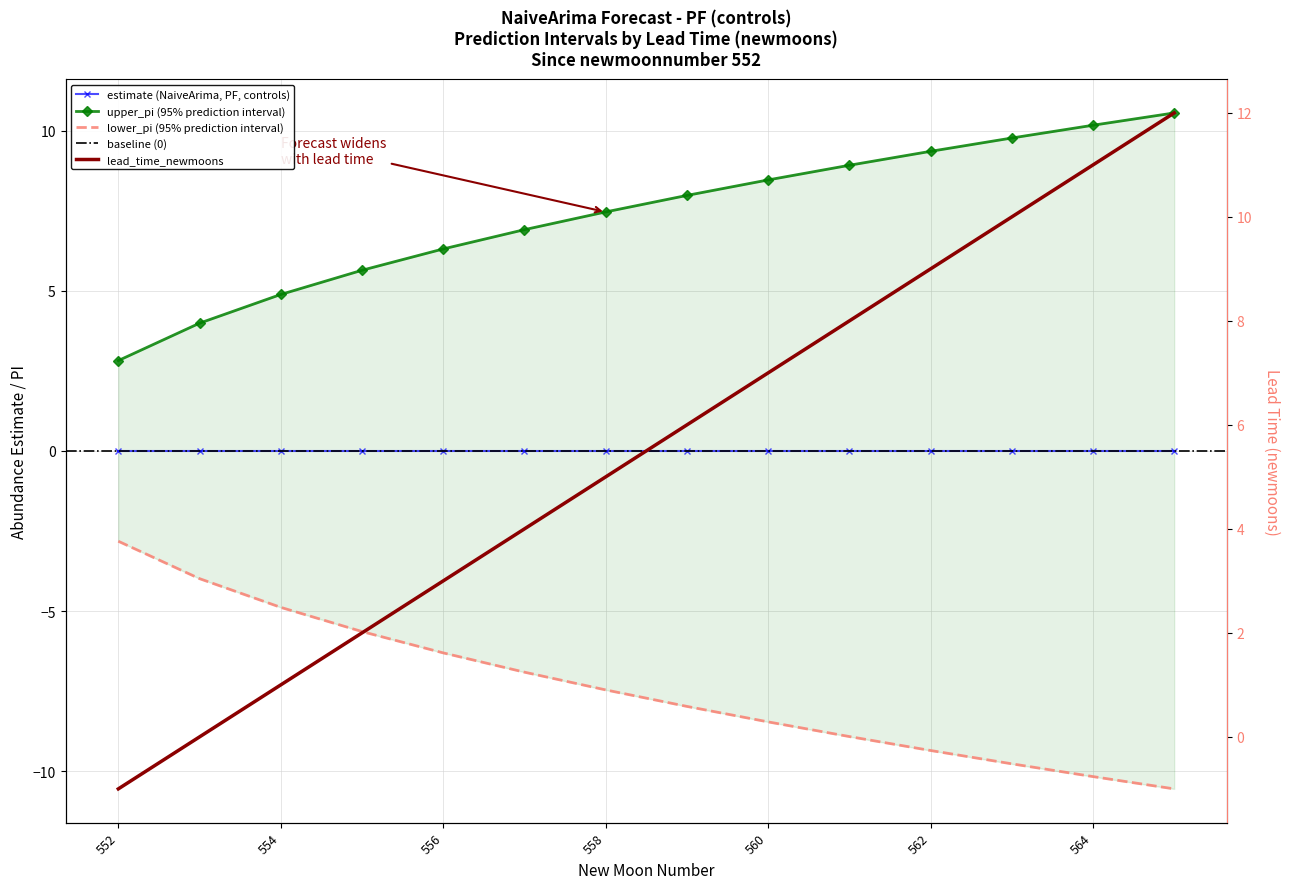

Does the chart have visible grid lines?

Yes